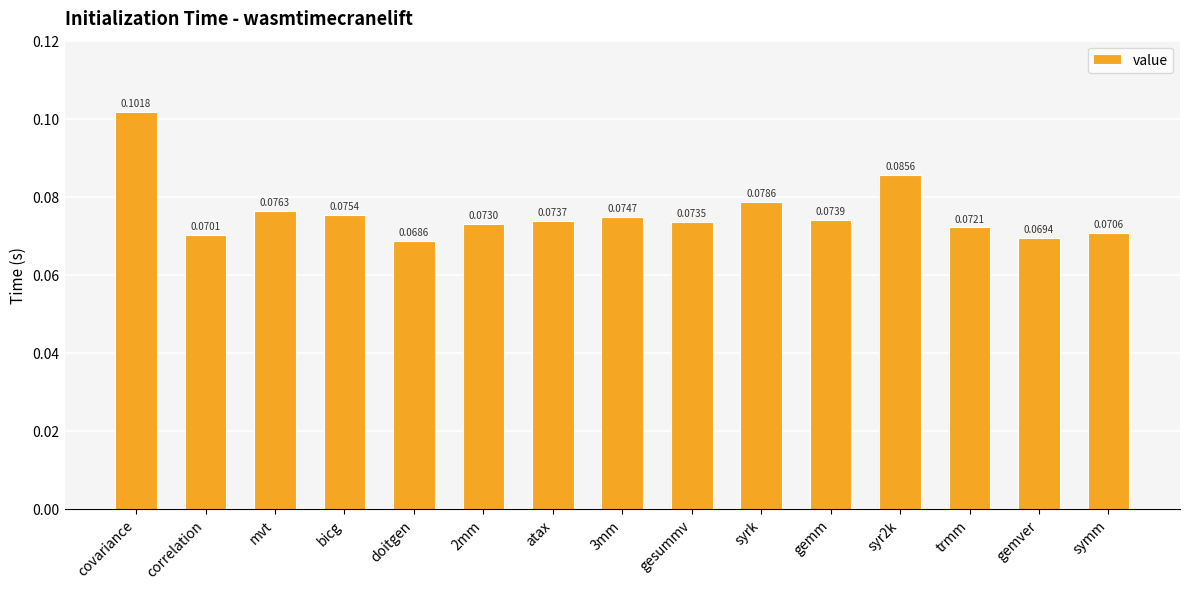

Rank the categories by value from lowest to highest.

doitgen, gemver, correlation, symm, trmm, 2mm, gesummv, atax, gemm, 3mm, bicg, mvt, syrk, syr2k, covariance